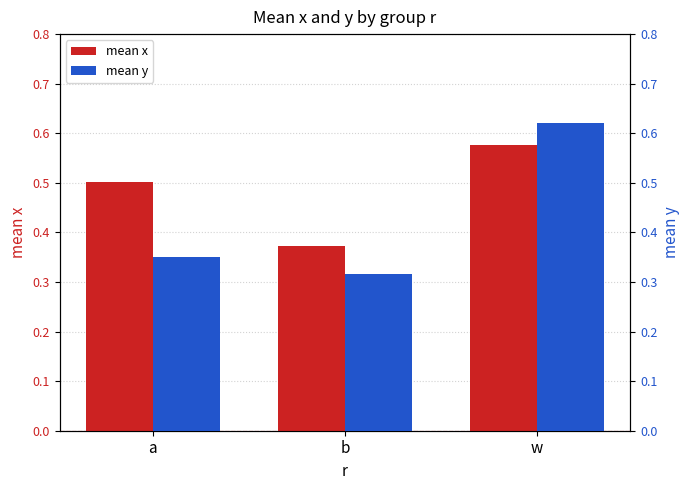

What is the difference between the maximum and second lowest values in the mean x series?

0.1